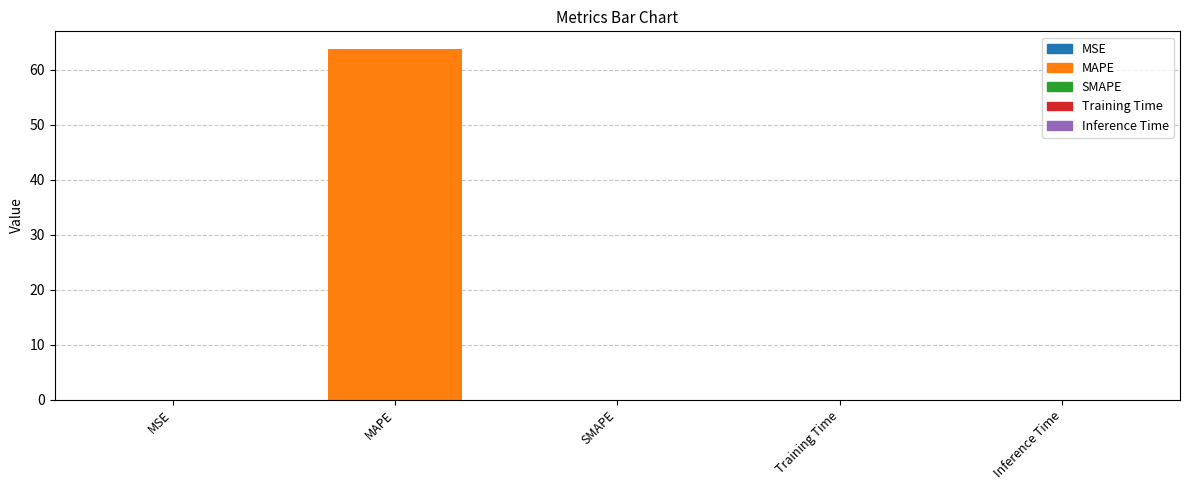

True or false: the data shows 0.0 at Inference Time.

True